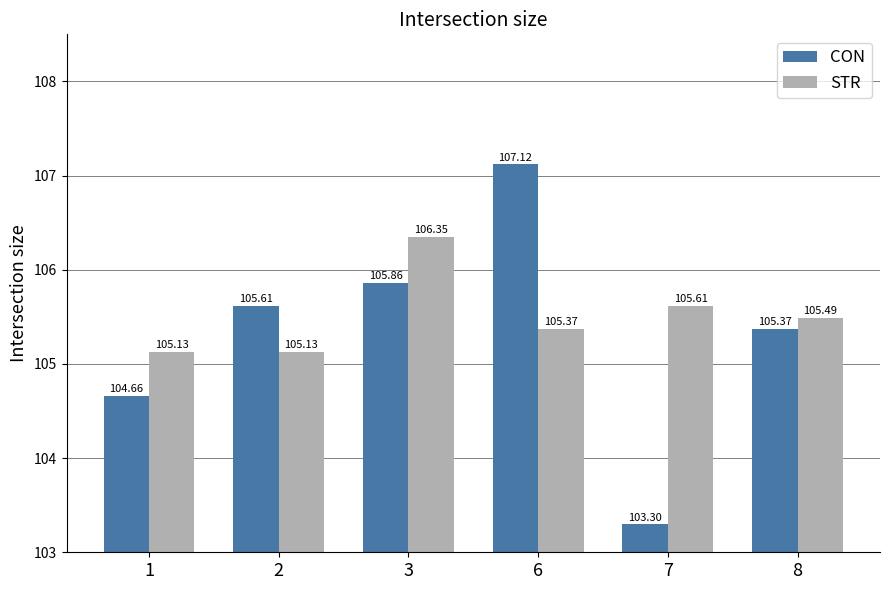

Which category has the lowest value in the CON series?

7